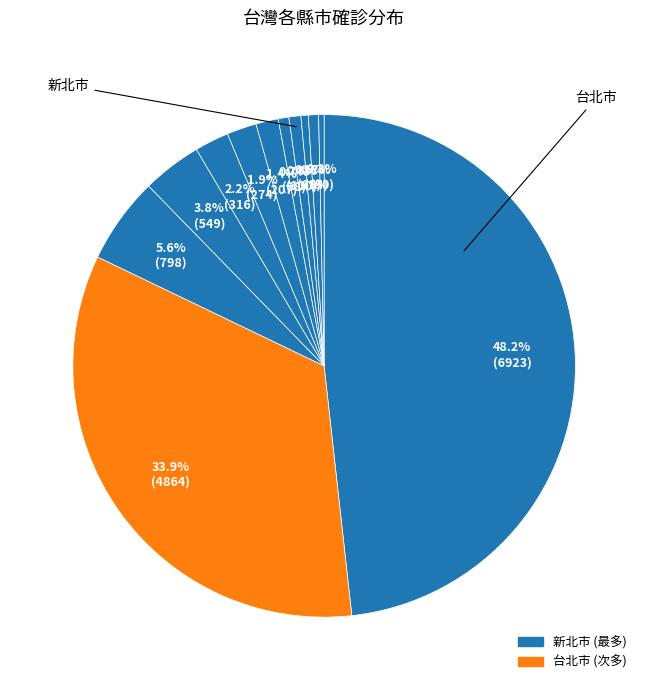

Count the number of slices in the pie.

12